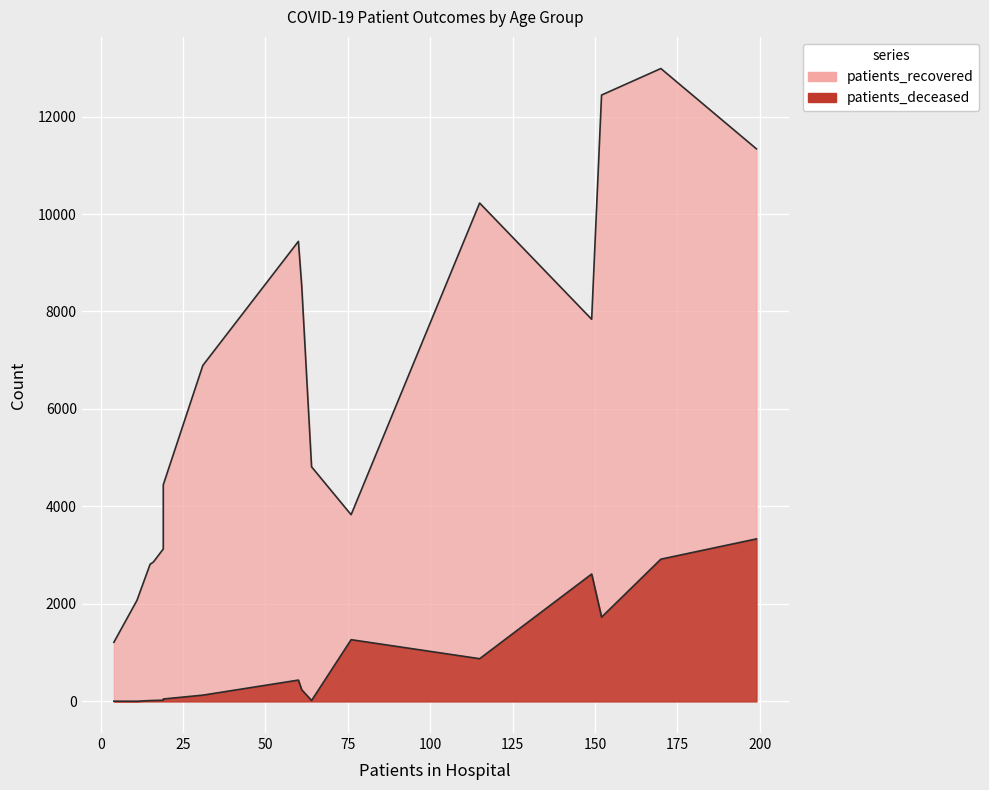

True or false: patients_deceased and patients_recovered intersect in this chart.

False